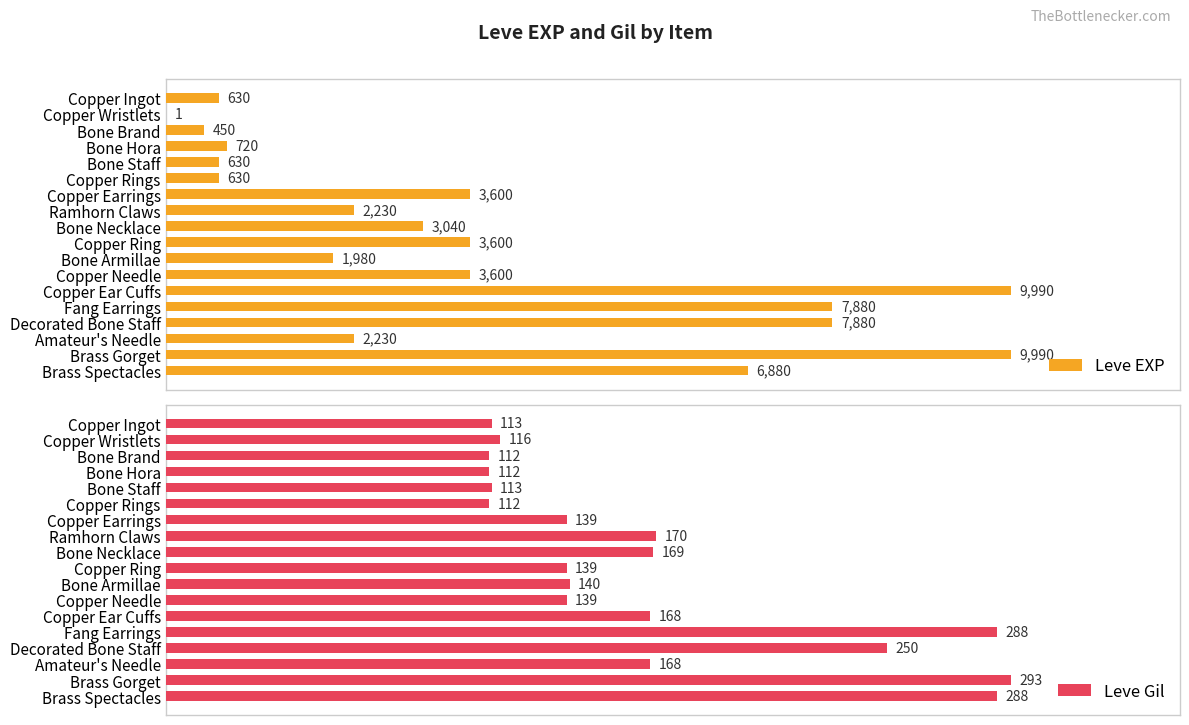

Where is Leve Gil nearest to the value 202?

Ramhorn Claws